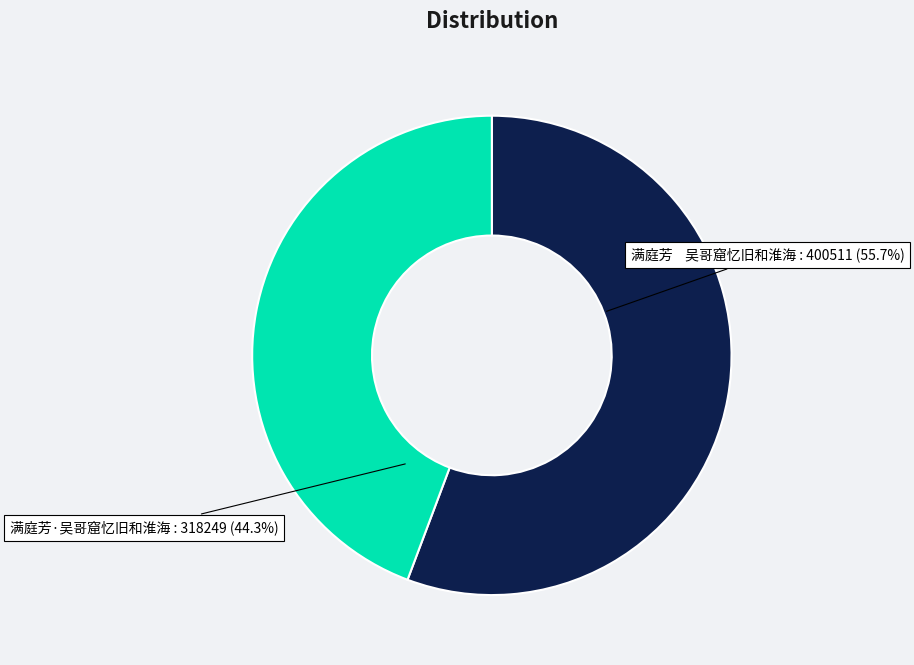

What is the largest slice in the pie chart?

满庭芳 吴哥窟忆旧和淮海